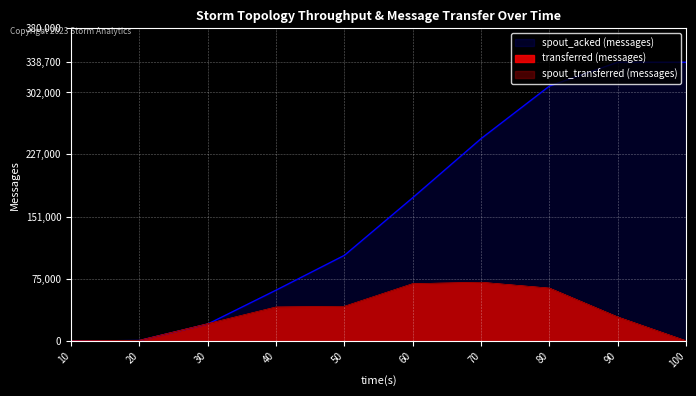

Rank the categories by spout_transferred (messages) value from highest to lowest.

70, 60, 80, 50, 40, 90, 30, 20, 10, 100